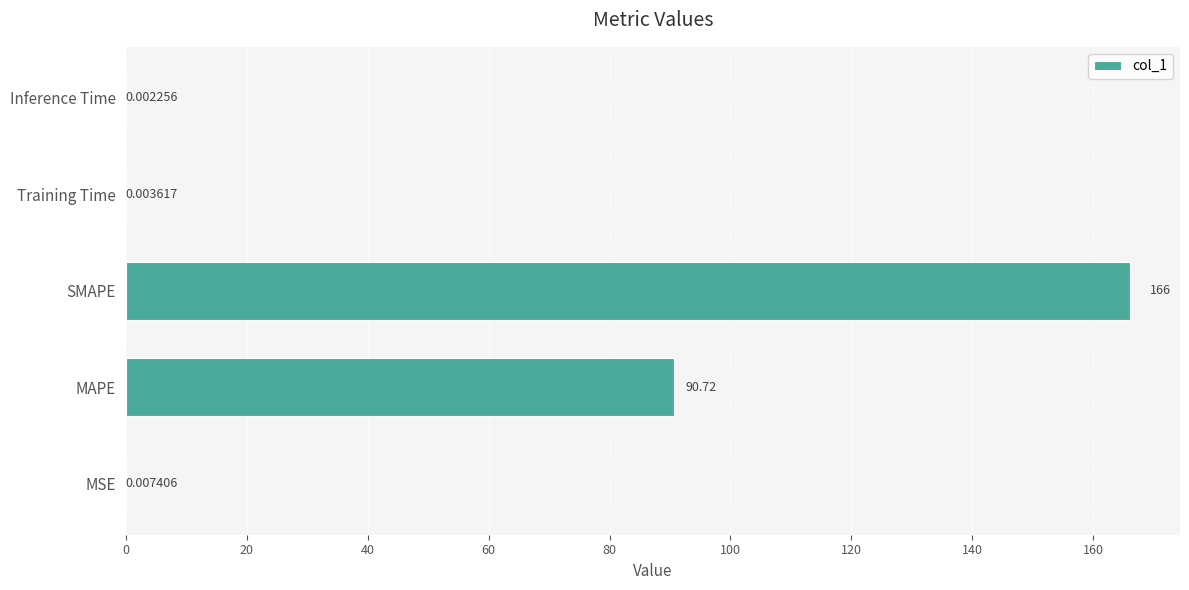

What is the change in value from MAPE to SMAPE?

+75.3